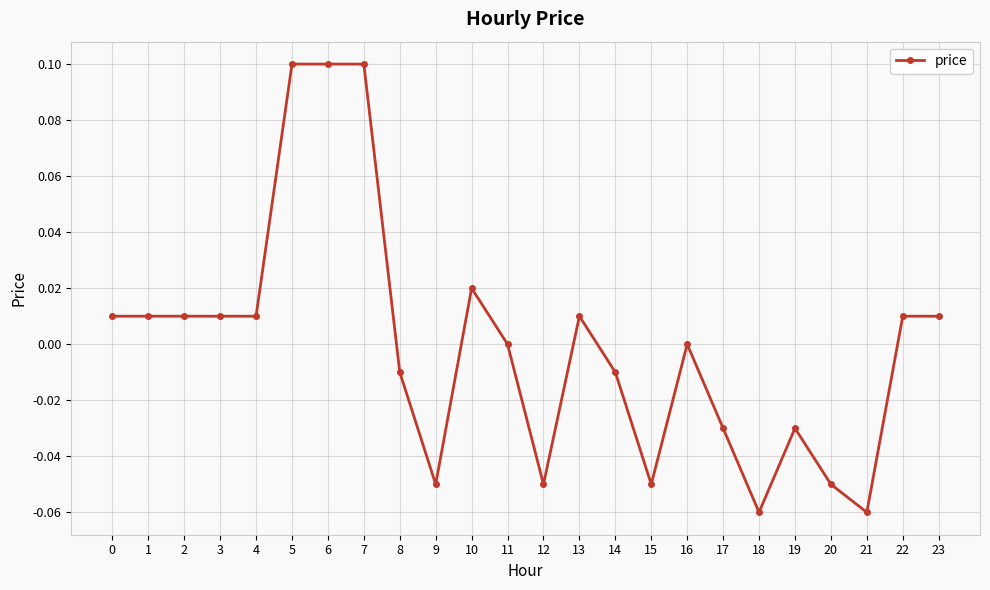

True or false: there are more than 0 points higher than both neighbors.

True